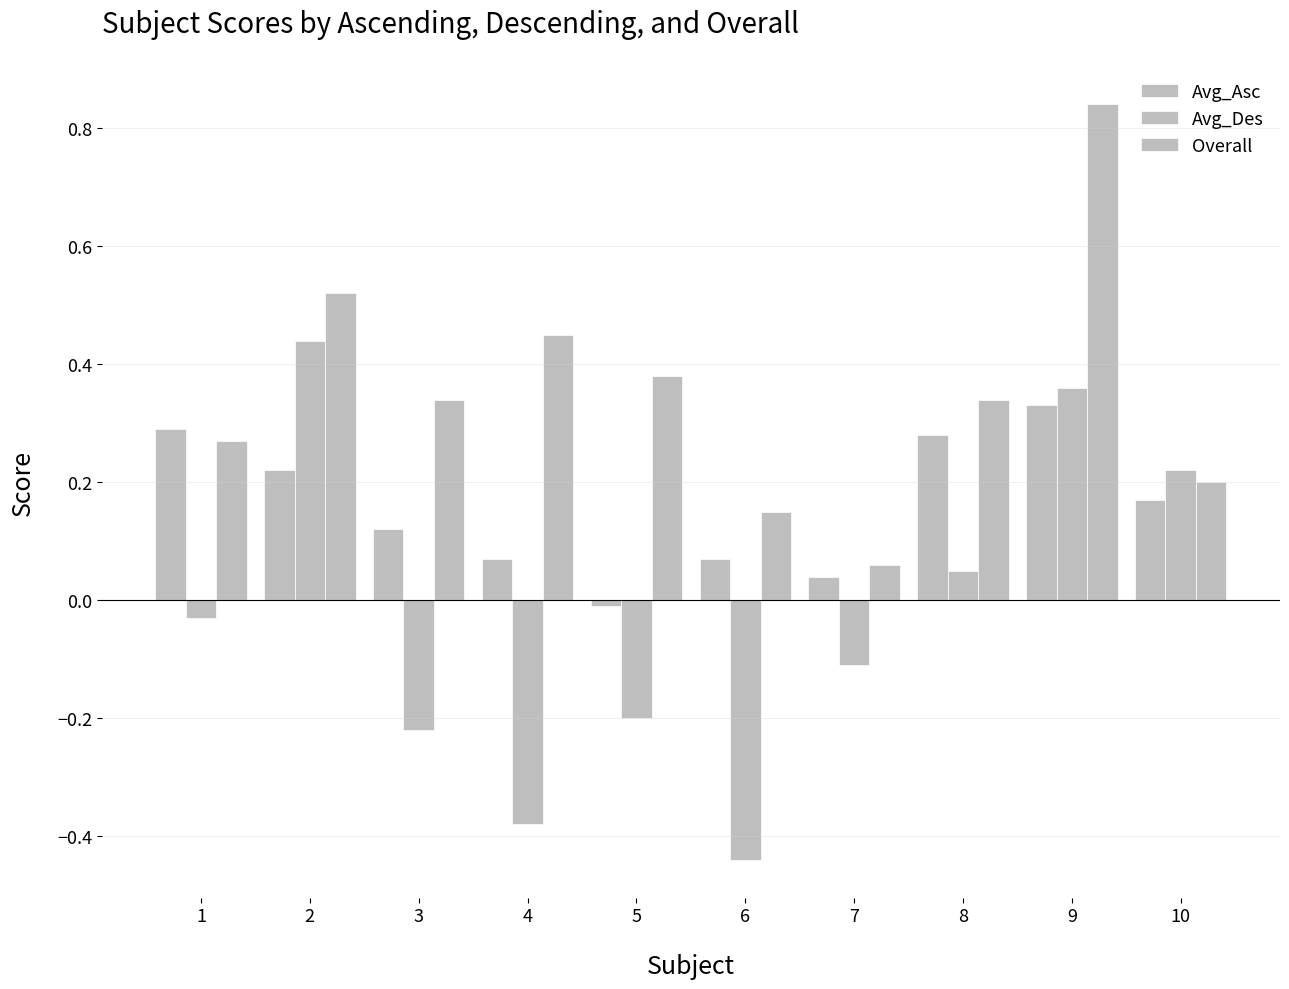

Count the number of categories in the chart.

10